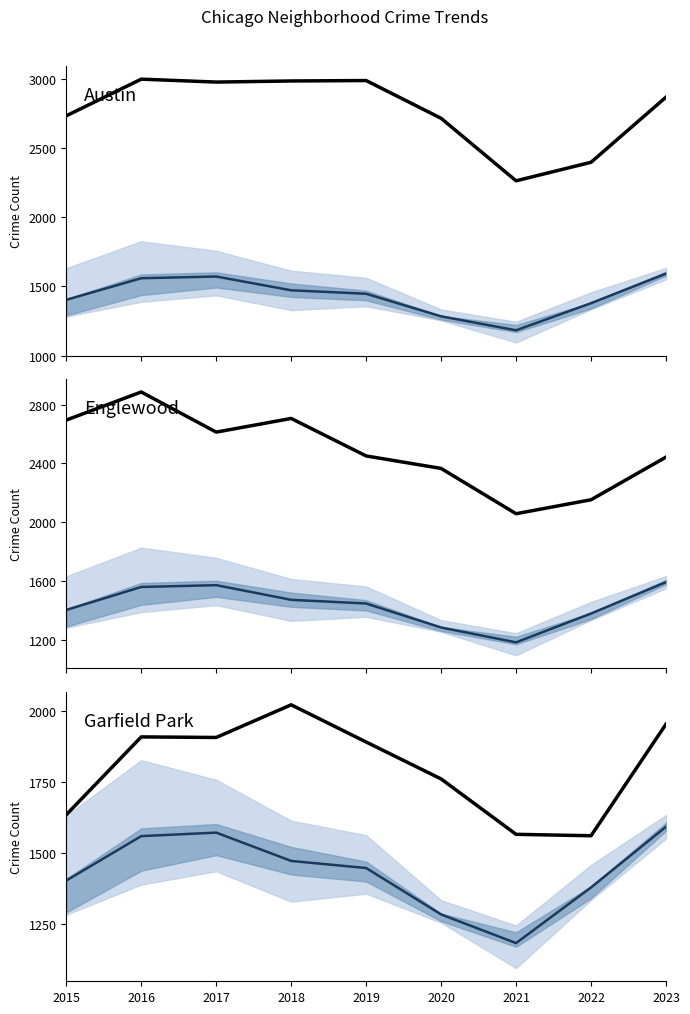

What is the sum of the Garfield Park values at 2021 and 2015?

3201.0